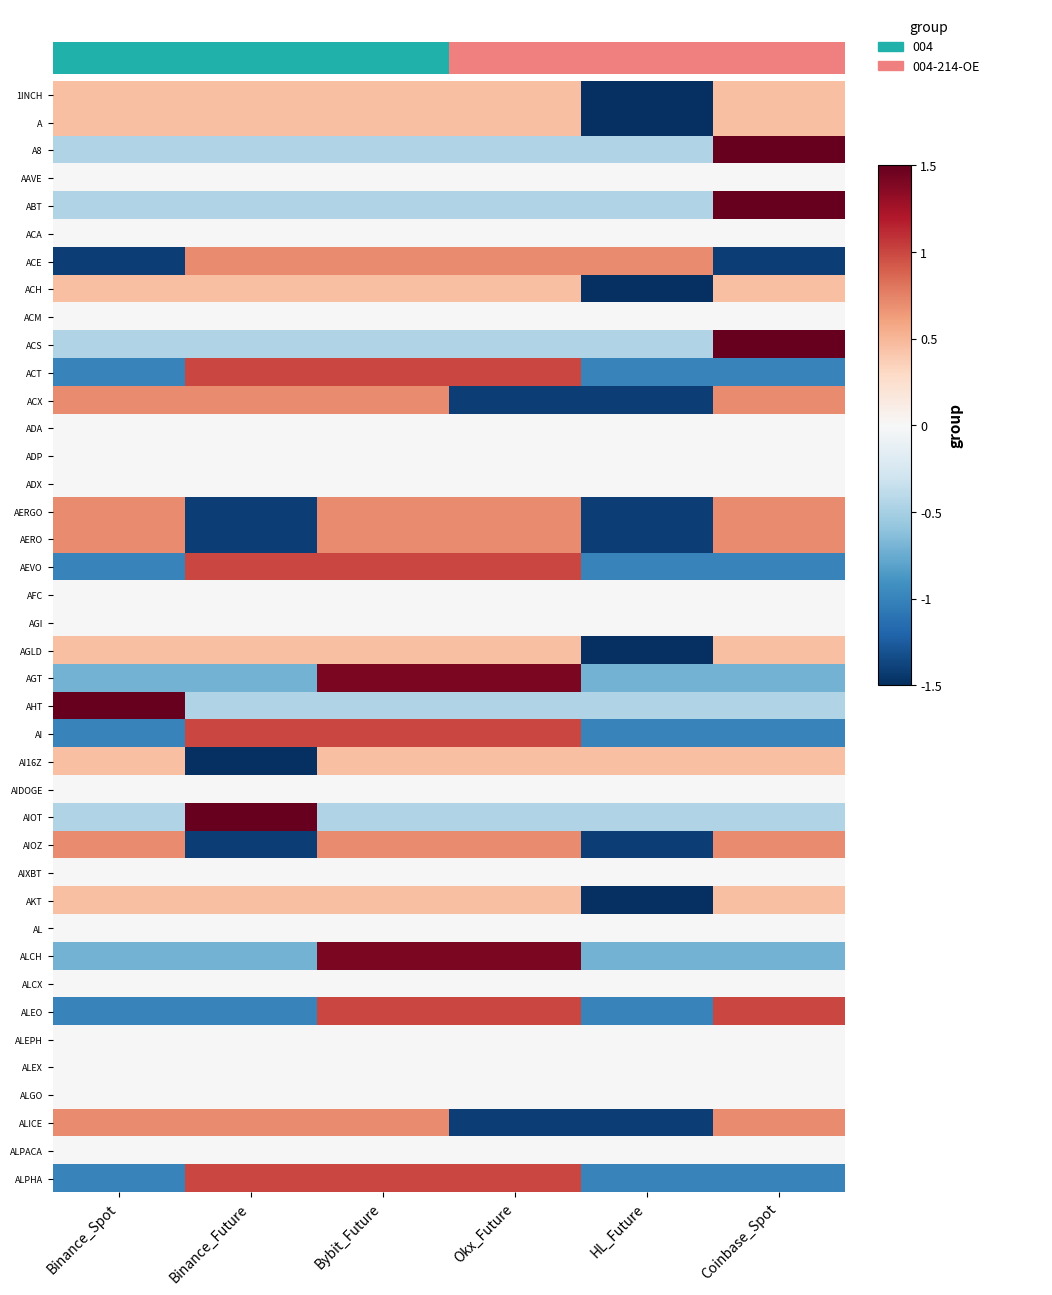

What is the maximum value shown in the chart?

1.5